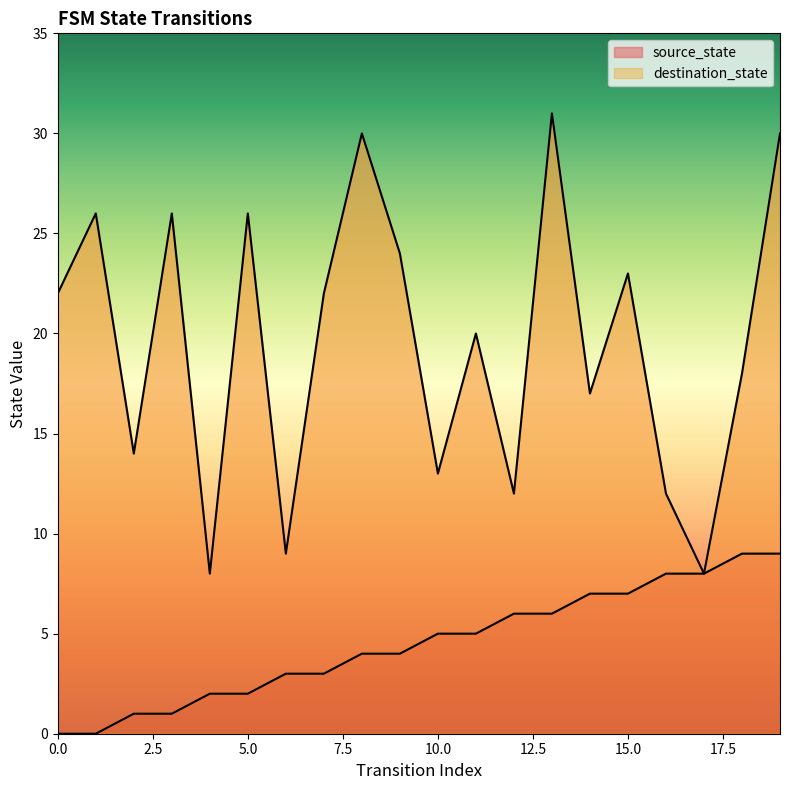

Rank the categories by destination_state value from highest to lowest.

13, 8, 19, 1, 3, 5, 9, 15, 0, 7, 11, 18, 14, 2, 10, 12, 16, 6, 4, 17